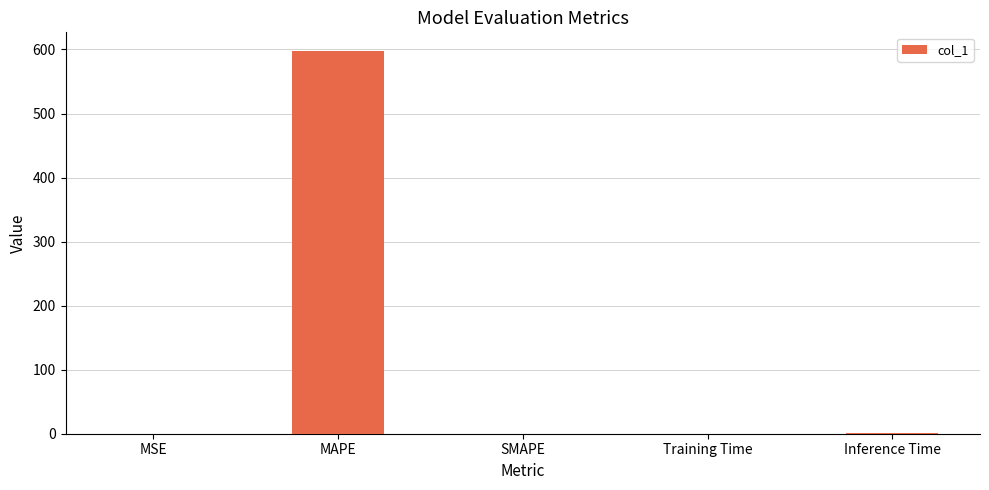

What is the sum of all values?

597.9